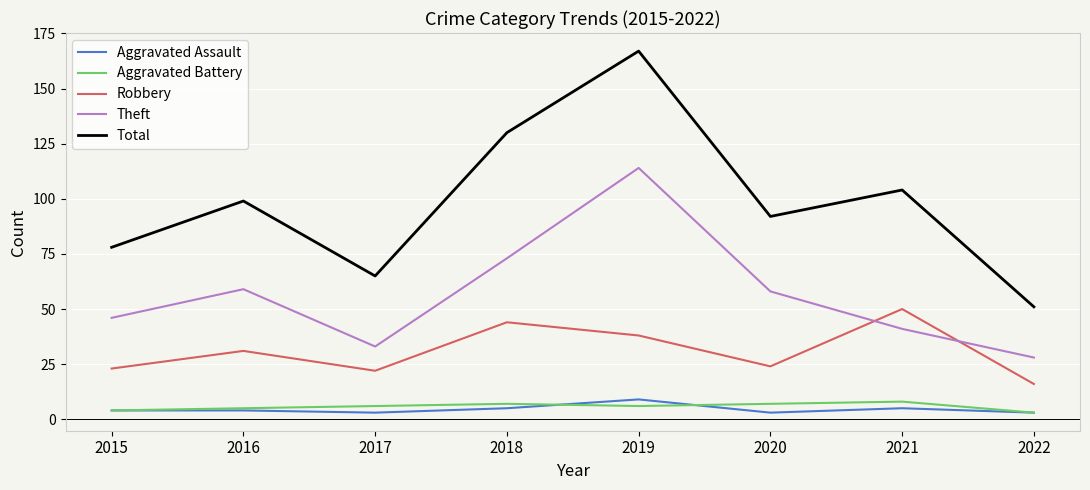

How many lines are shown in the chart?

5